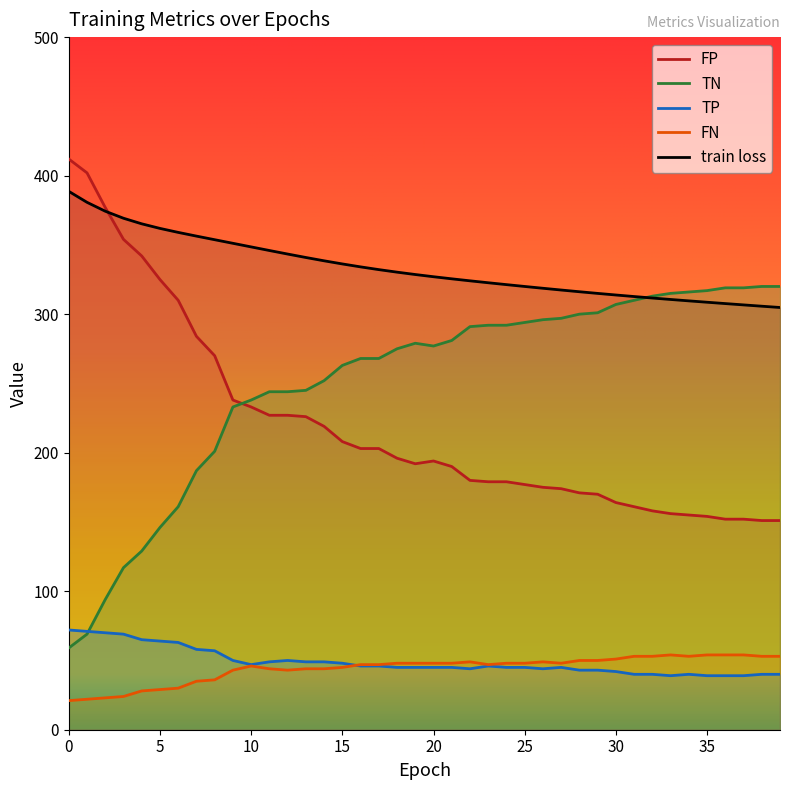

How many lines are shown in the chart?

5